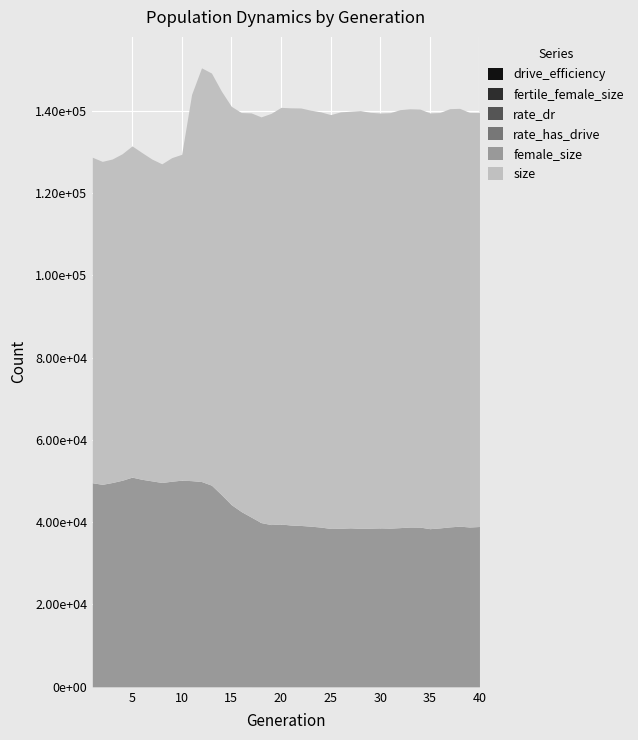

What is the average value of the rate_dr series?

0.2